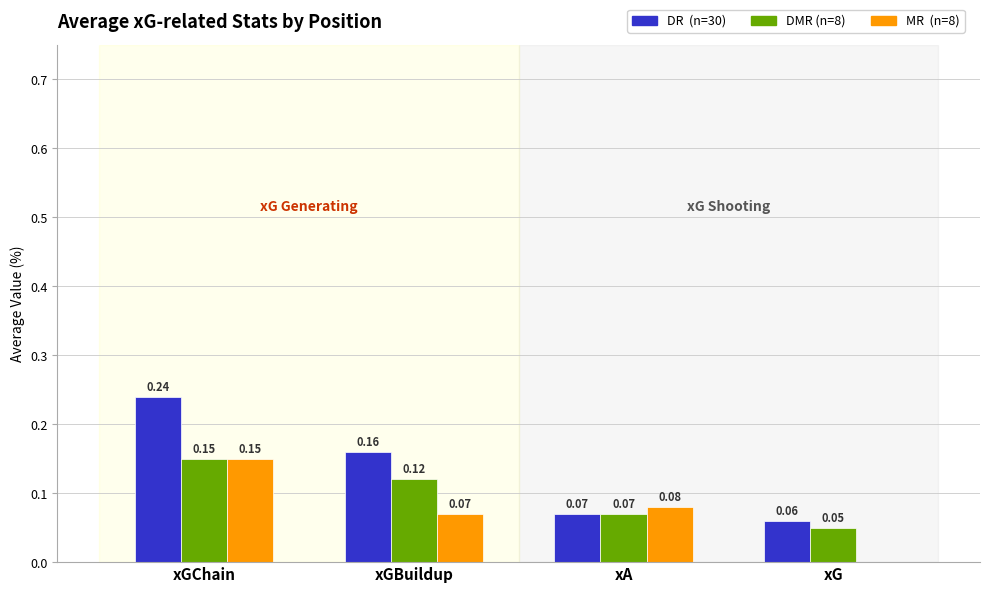

At which category is the sum across all series the highest?

xGChain